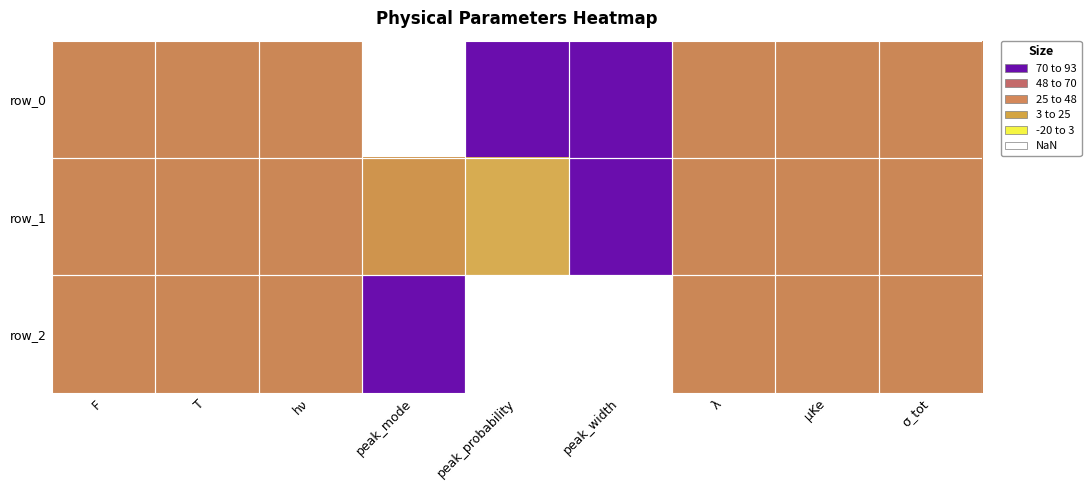

Between λ and peak_probability, which is larger?

peak_probability